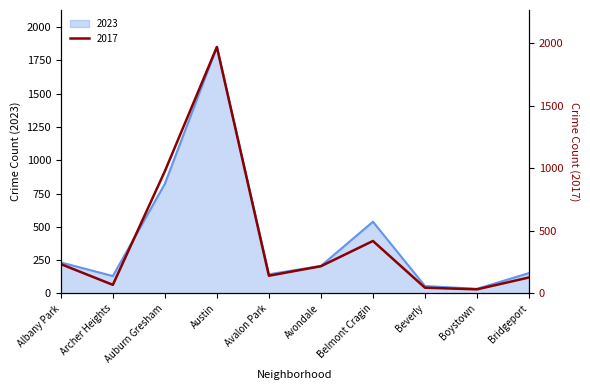

Is it true that 2023 equals 56 at Beverly?

True